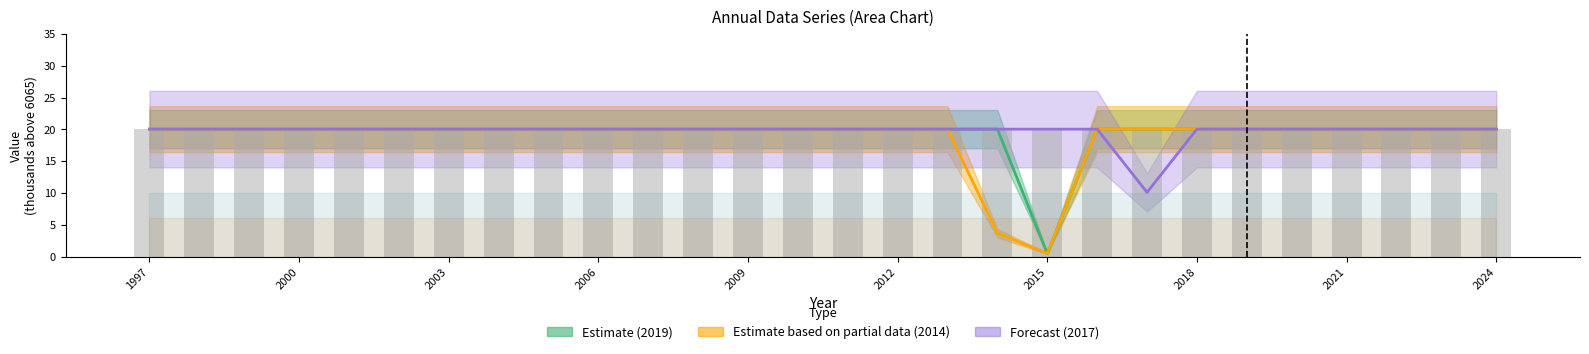

What is the value of the 2014 bar at the 2nd from the left?

20.0